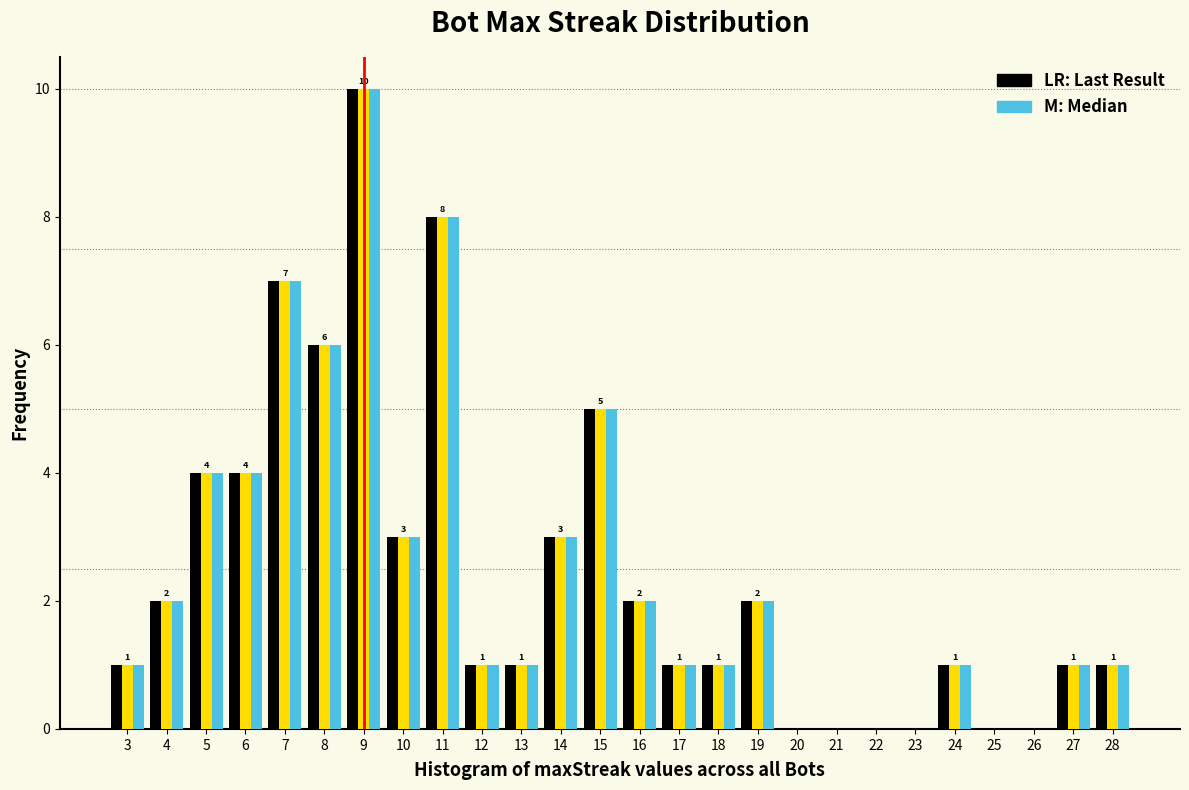

Which category has the highest value across all series?

9